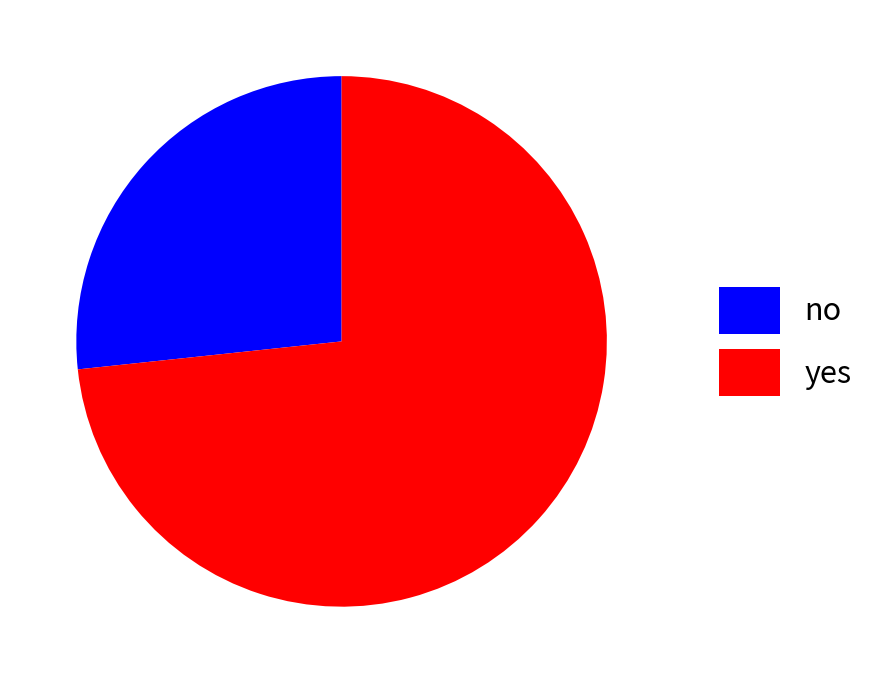

Do yes and no together represent more than half of the pie?

Yes